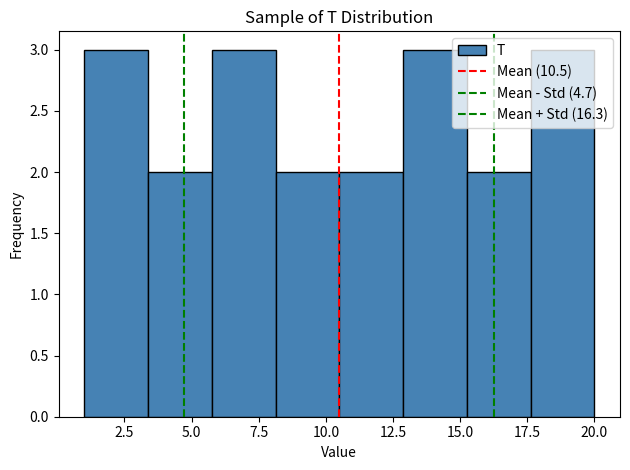

Reading left to right, transcribe this chart: for each bar, give the range it covers on the x-axis and its height. Neither the bar edges nor the heights are printed on the chart, so give them approximately, as read against the axes.

1.0 to 3.5: 3
3.5 to 6.0: 2
6.0 to 8.0: 3
8.0 to 10.5: 2
10.5 to 13.0: 2
13.0 to 15.5: 3
15.5 to 17.5: 2
17.5 to 20.0: 3